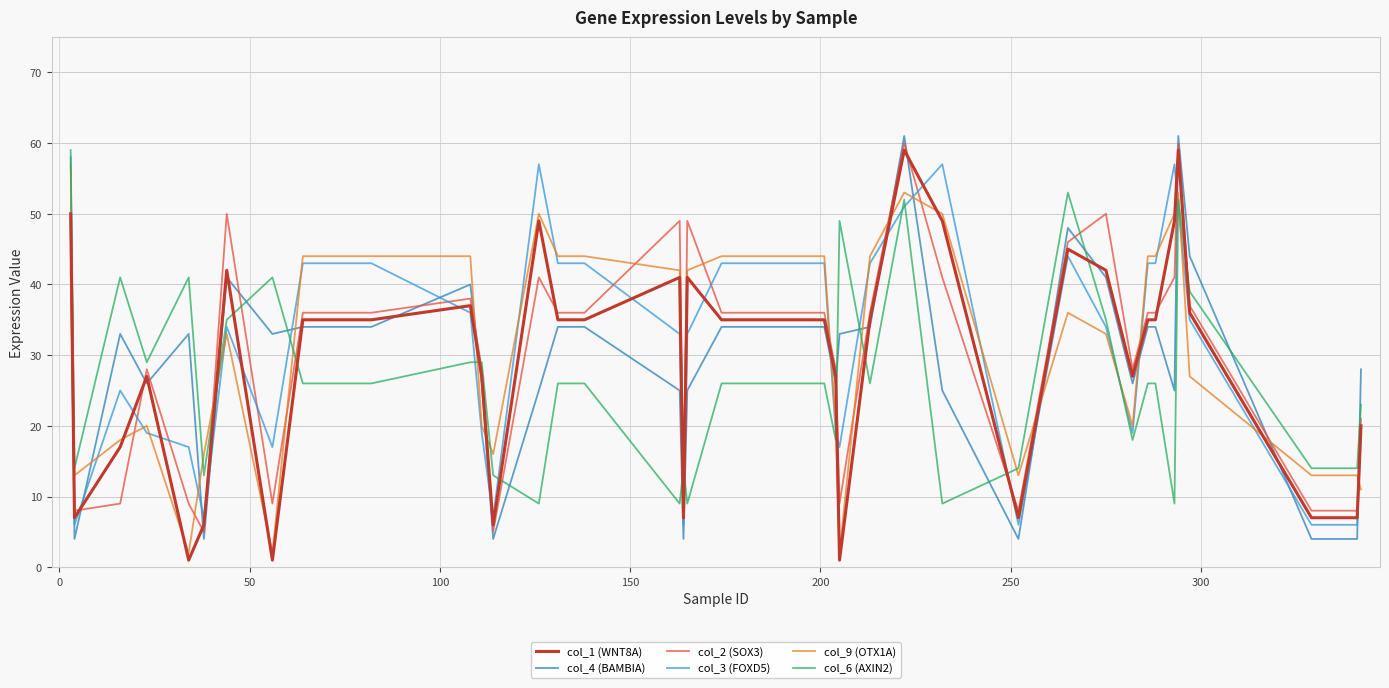

True or false: col_2 (SOX3) and col_4 (BAMBIA) cross at least once.

True